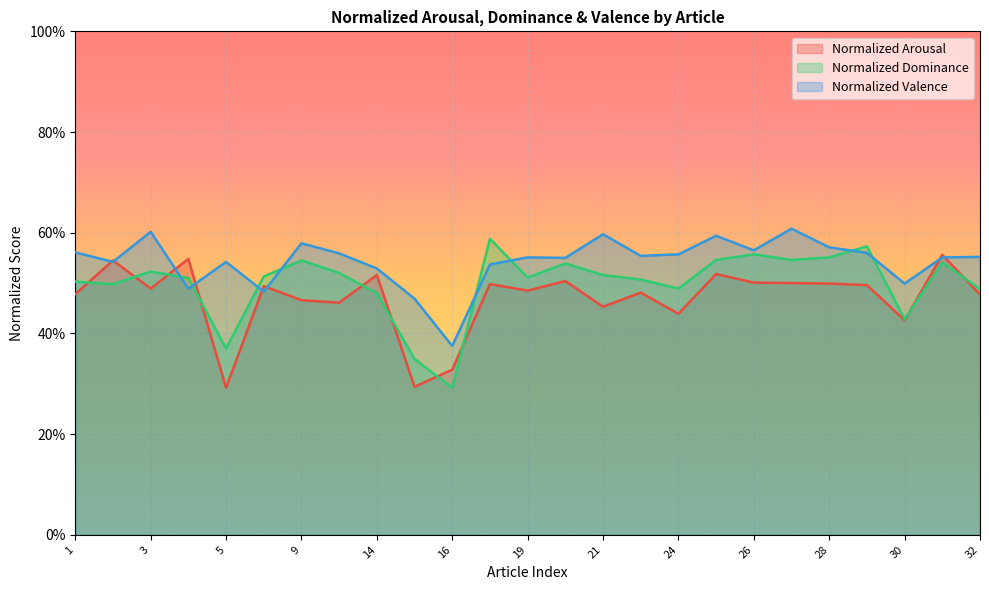

What are all the series names shown in the legend?

Normalized Arousal, Normalized Dominance, Normalized Valence